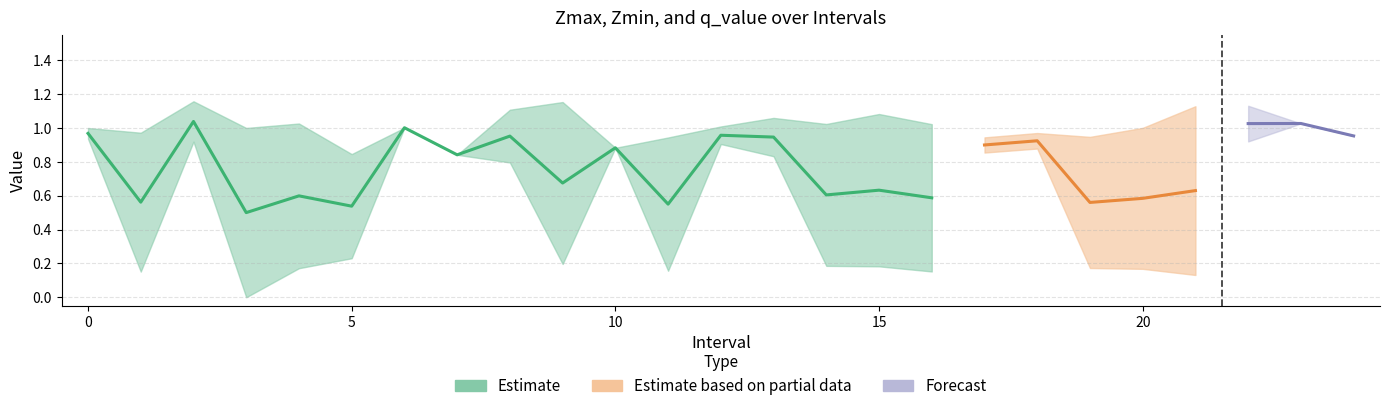

True or false: q_value and Zmin intersect in this chart.

True